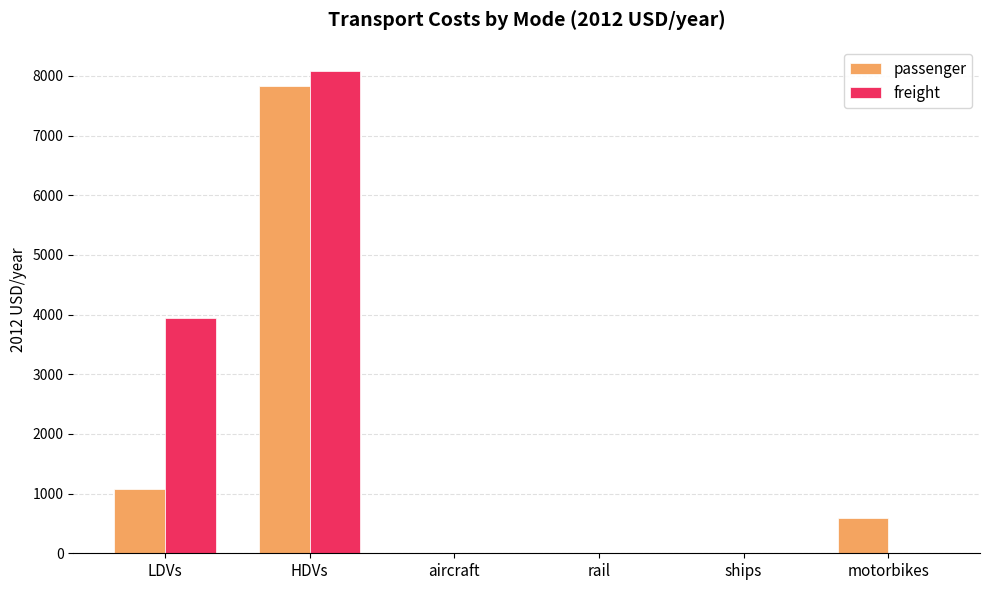

What is the average value of the freight series?

2004.6